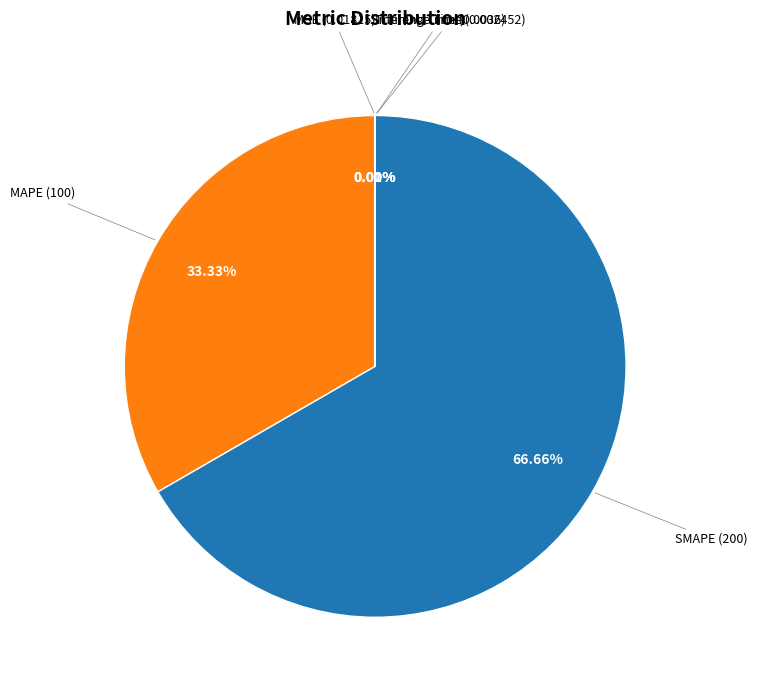

Which slice is the smallest?

Inference Time